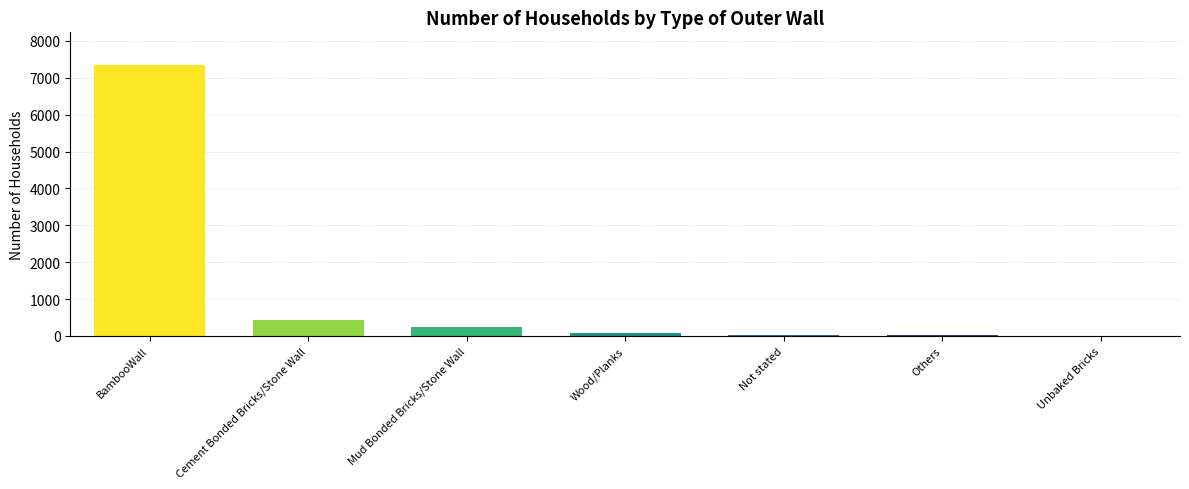

At which category does the chart reach its peak across all series?

BambooWall